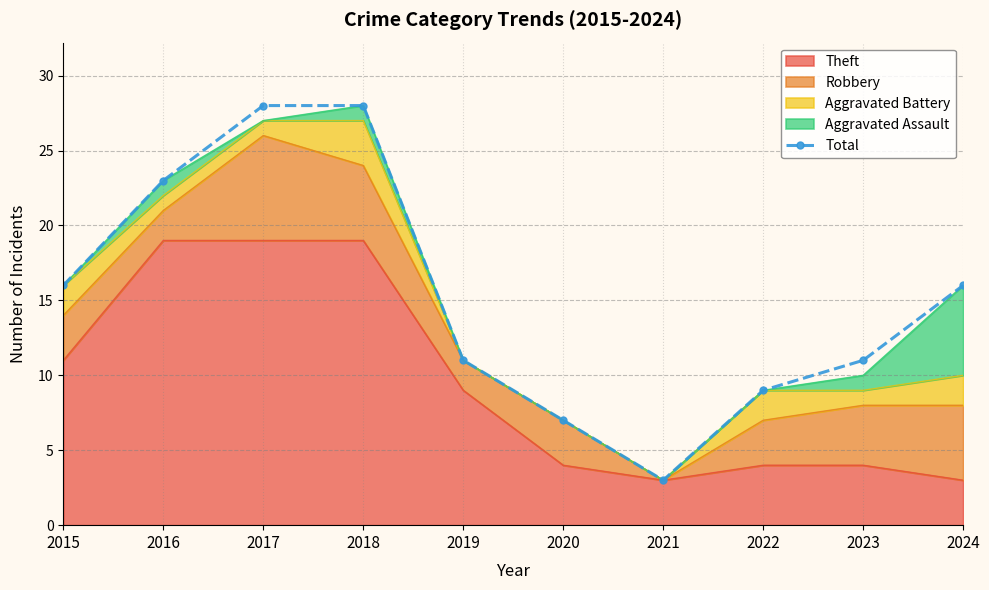

Reading left to right, list all the values displayed in this chart.

16	23	28	28	11	7	3	9	11	16